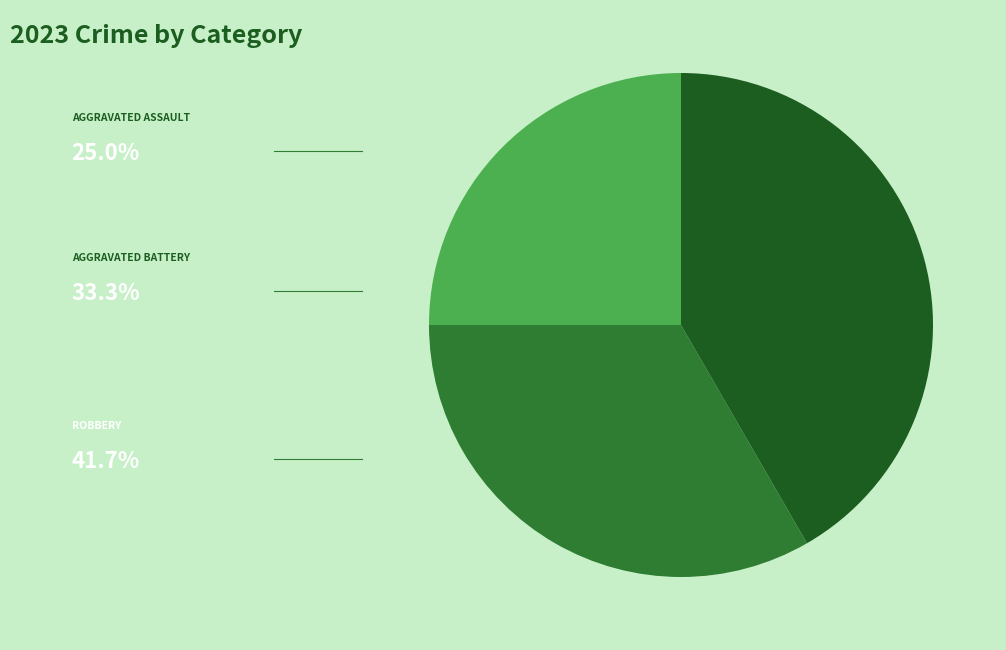

How many slices are in this pie chart?

3